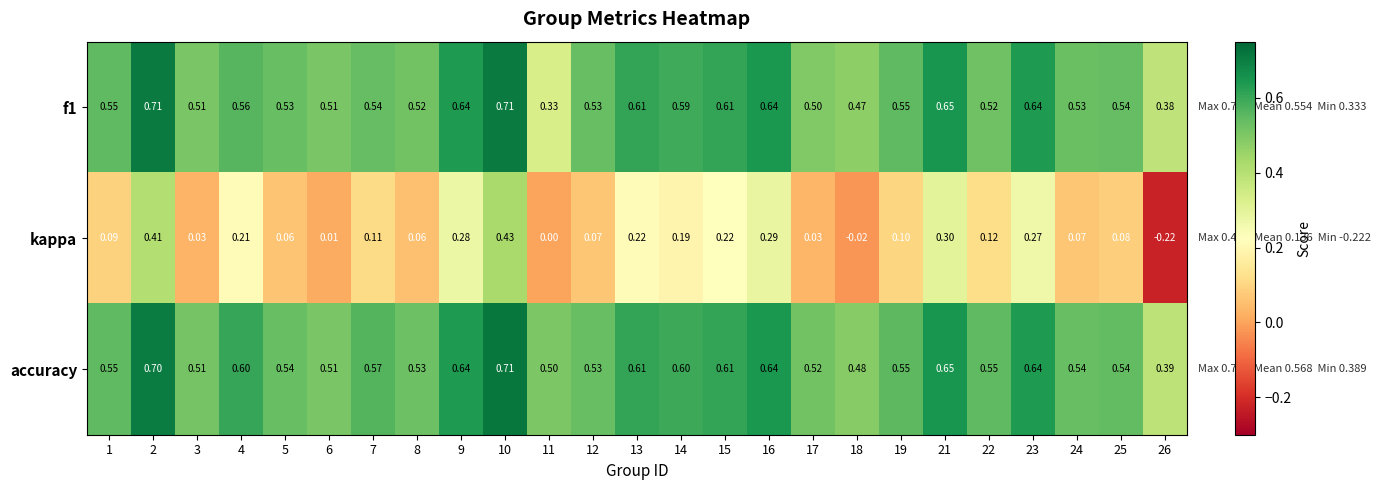

Count the number of data series in this chart.

3